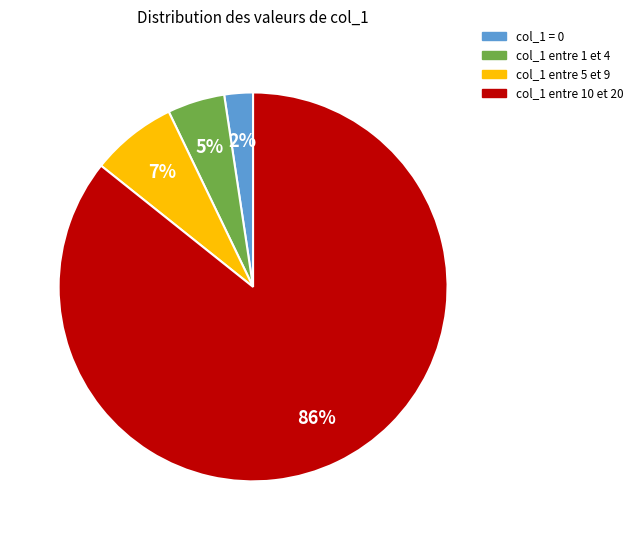

To the nearest percent, what is the average slice percentage?

25%